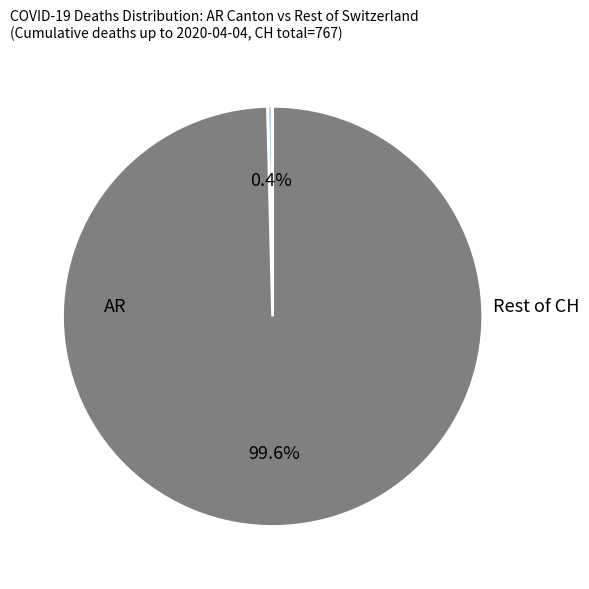

Count the number of slices in the pie.

2